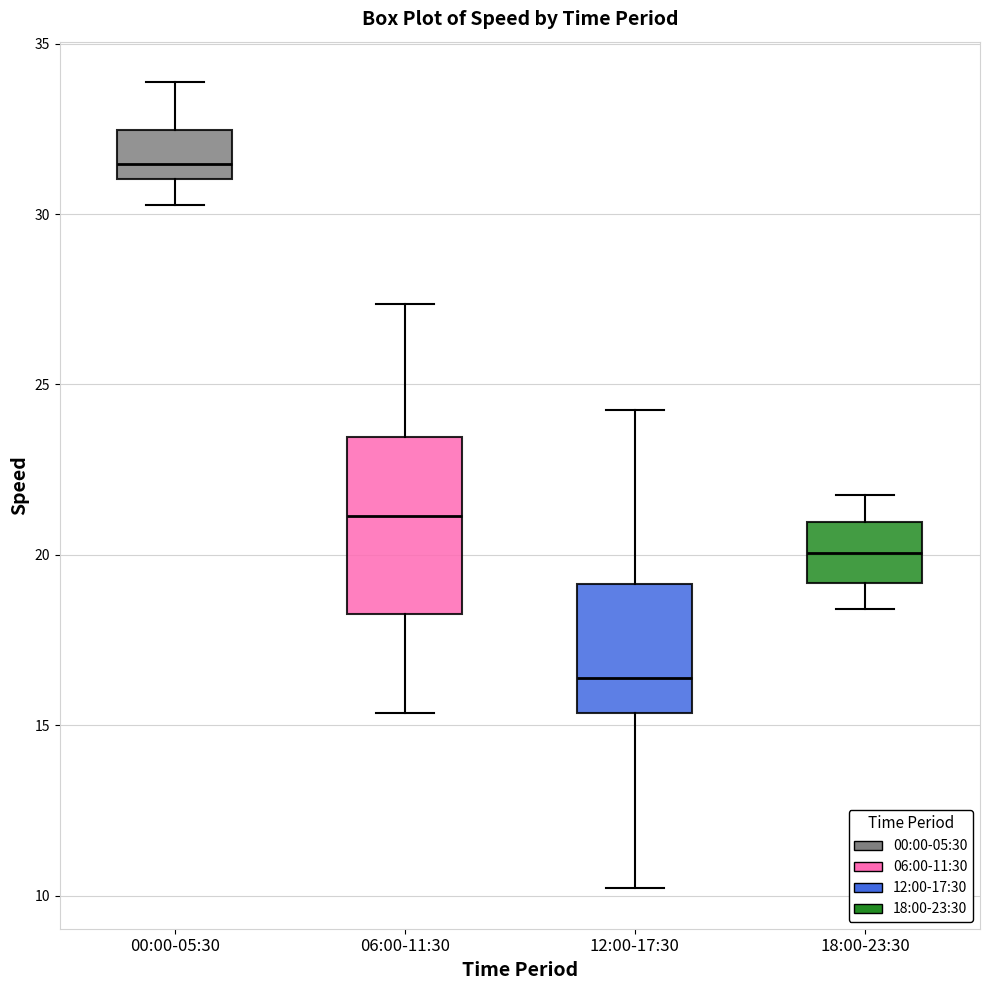

Reading left to right, read every box against the y-axis: the position of its median line, the range the box covers, and the ends of its whiskers. The values are not printed on the chart, so give them approximately, as read against the axis.

00:00-05:30: median 31.5, box 31.0 to 32.5, whiskers 30.5 to 34.0
06:00-11:30: median 21.0, box 18.5 to 23.5, whiskers 15.5 to 27.5
12:00-17:30: median 16.5, box 15.5 to 19.0, whiskers 10.0 to 24.5
18:00-23:30: median 20.0, box 19.0 to 21.0, whiskers 18.5 to 22.0